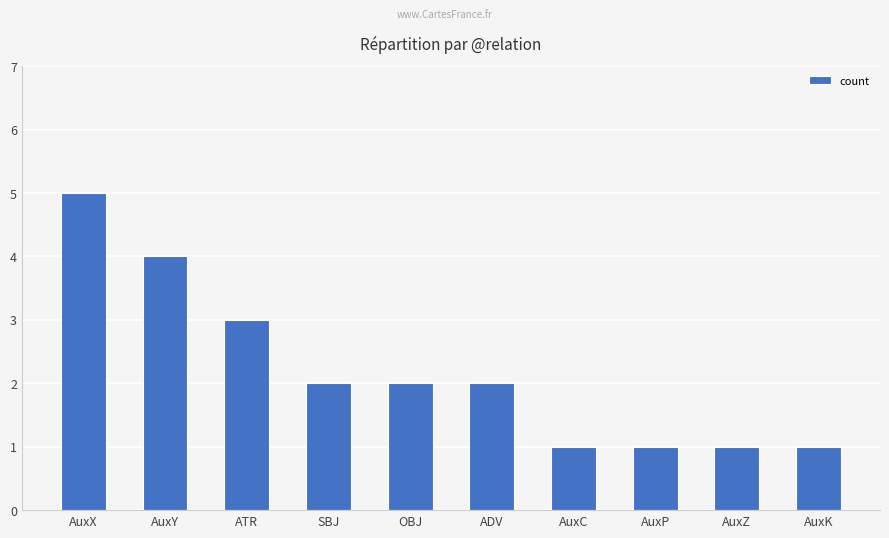

Count the number of categories in the chart.

10